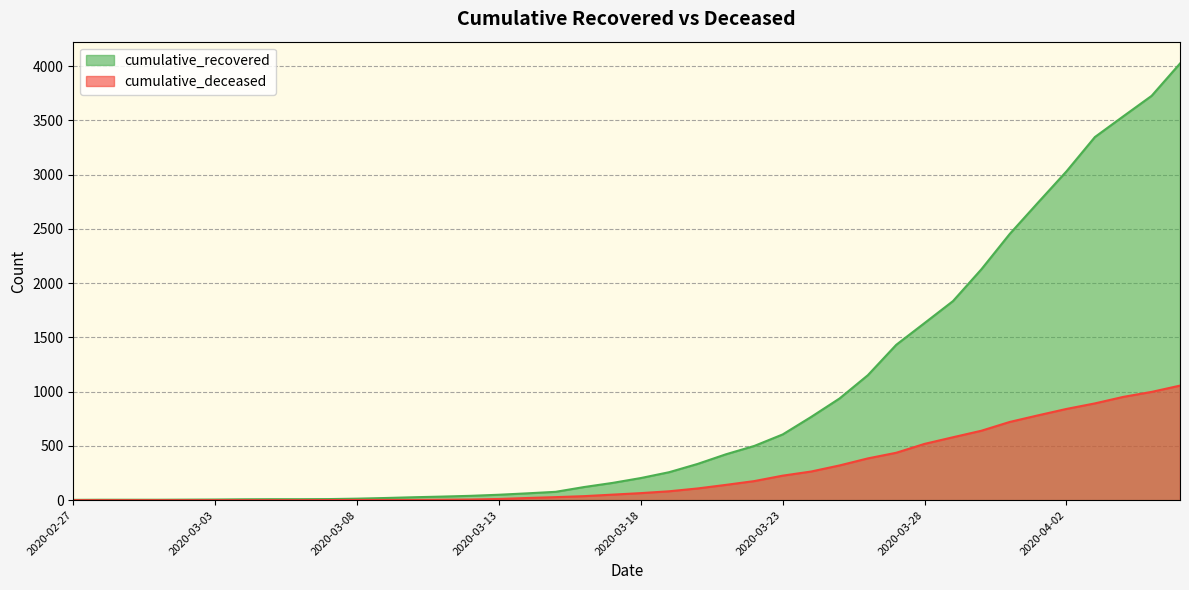

True or false: cumulative_deceased and cumulative_recovered cross at least once.

False